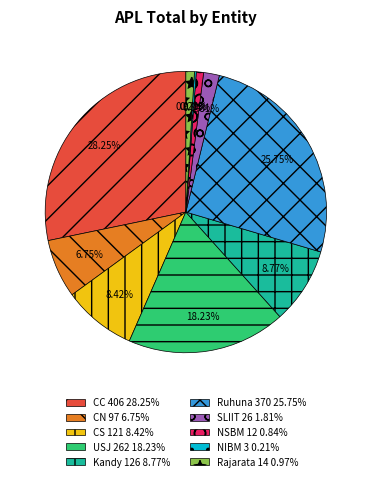

Between CS 121 8.42% and NSBM 12 0.84%, which is larger?

CS 121 8.42%